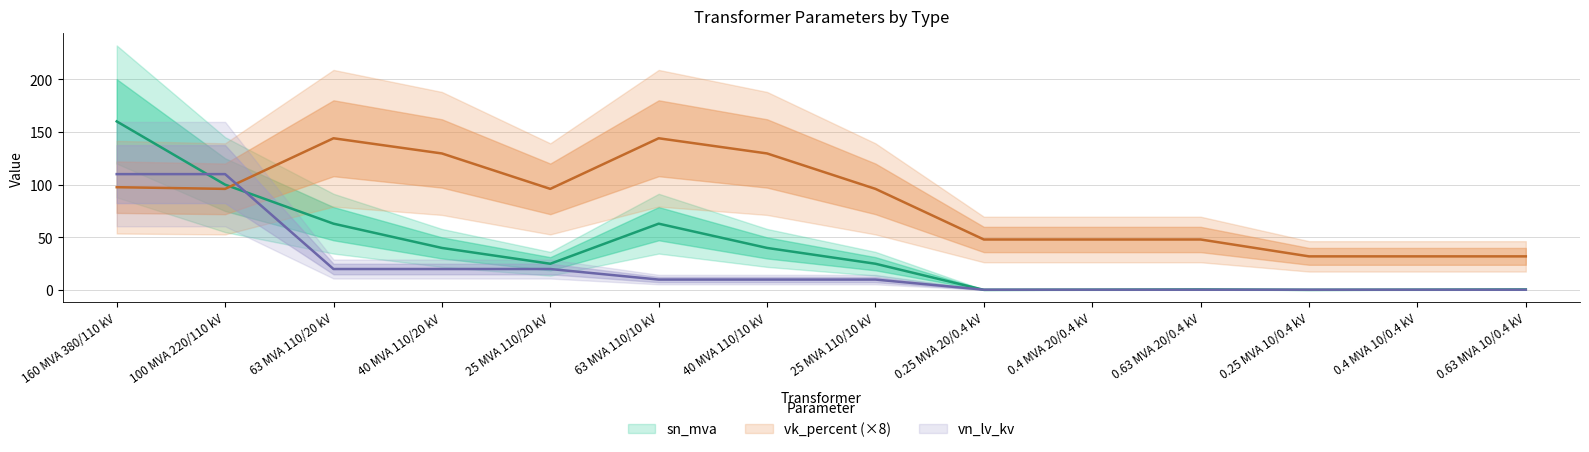

At which category does sn_mva reach its first local valley?

25 MVA 110/20 kV